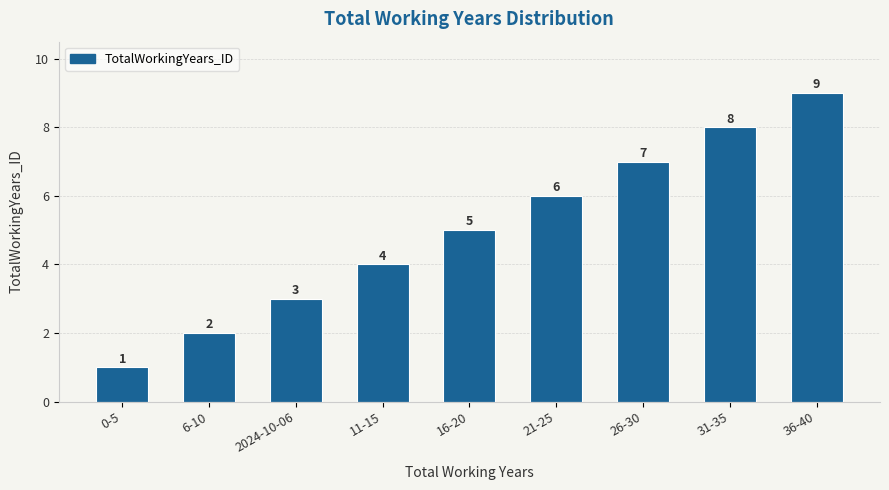

Rank the categories by value from lowest to highest.

0-5, 6-10, 2024-10-06, 11-15, 16-20, 21-25, 26-30, 31-35, 36-40